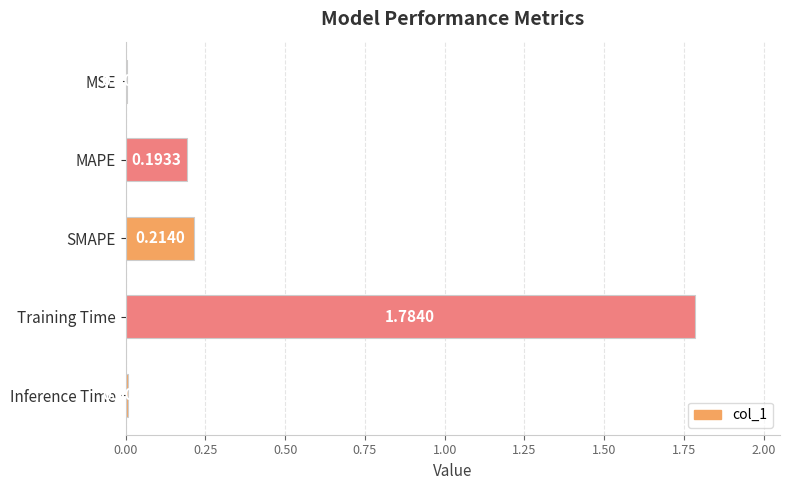

Between Training Time and MAPE, which is larger?

Training Time